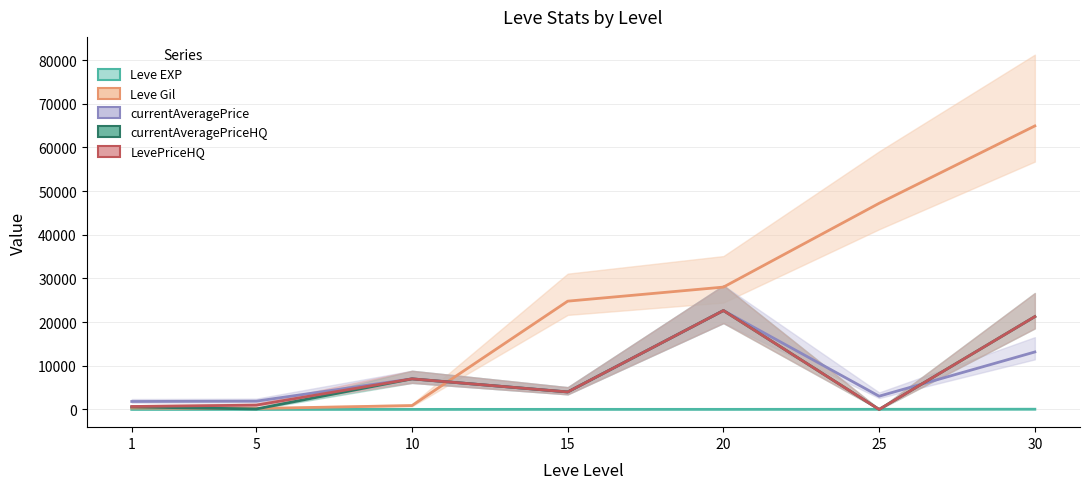

True or false: Leve EXP and Leve Gil cross at least once.

False